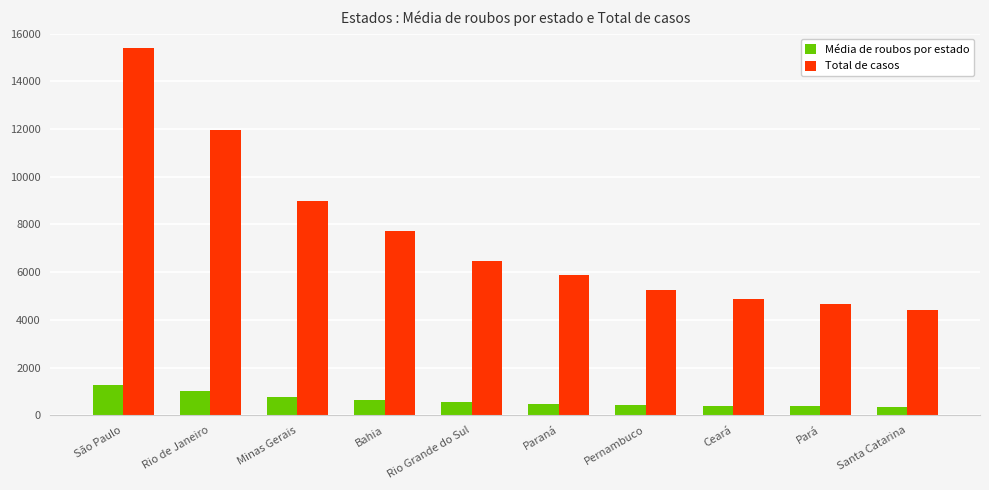

Count the number of categories in the chart.

10